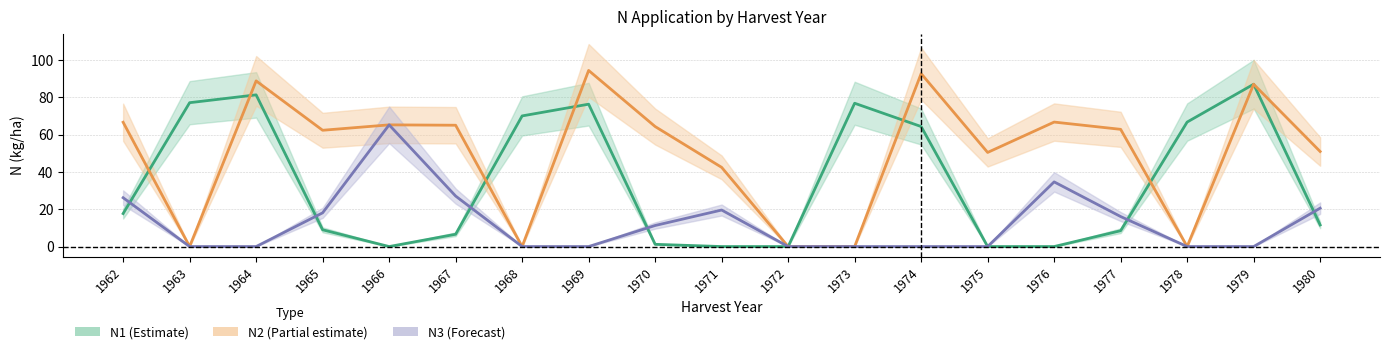

The N2 series shows 0.0 at 1973. True or false?

True